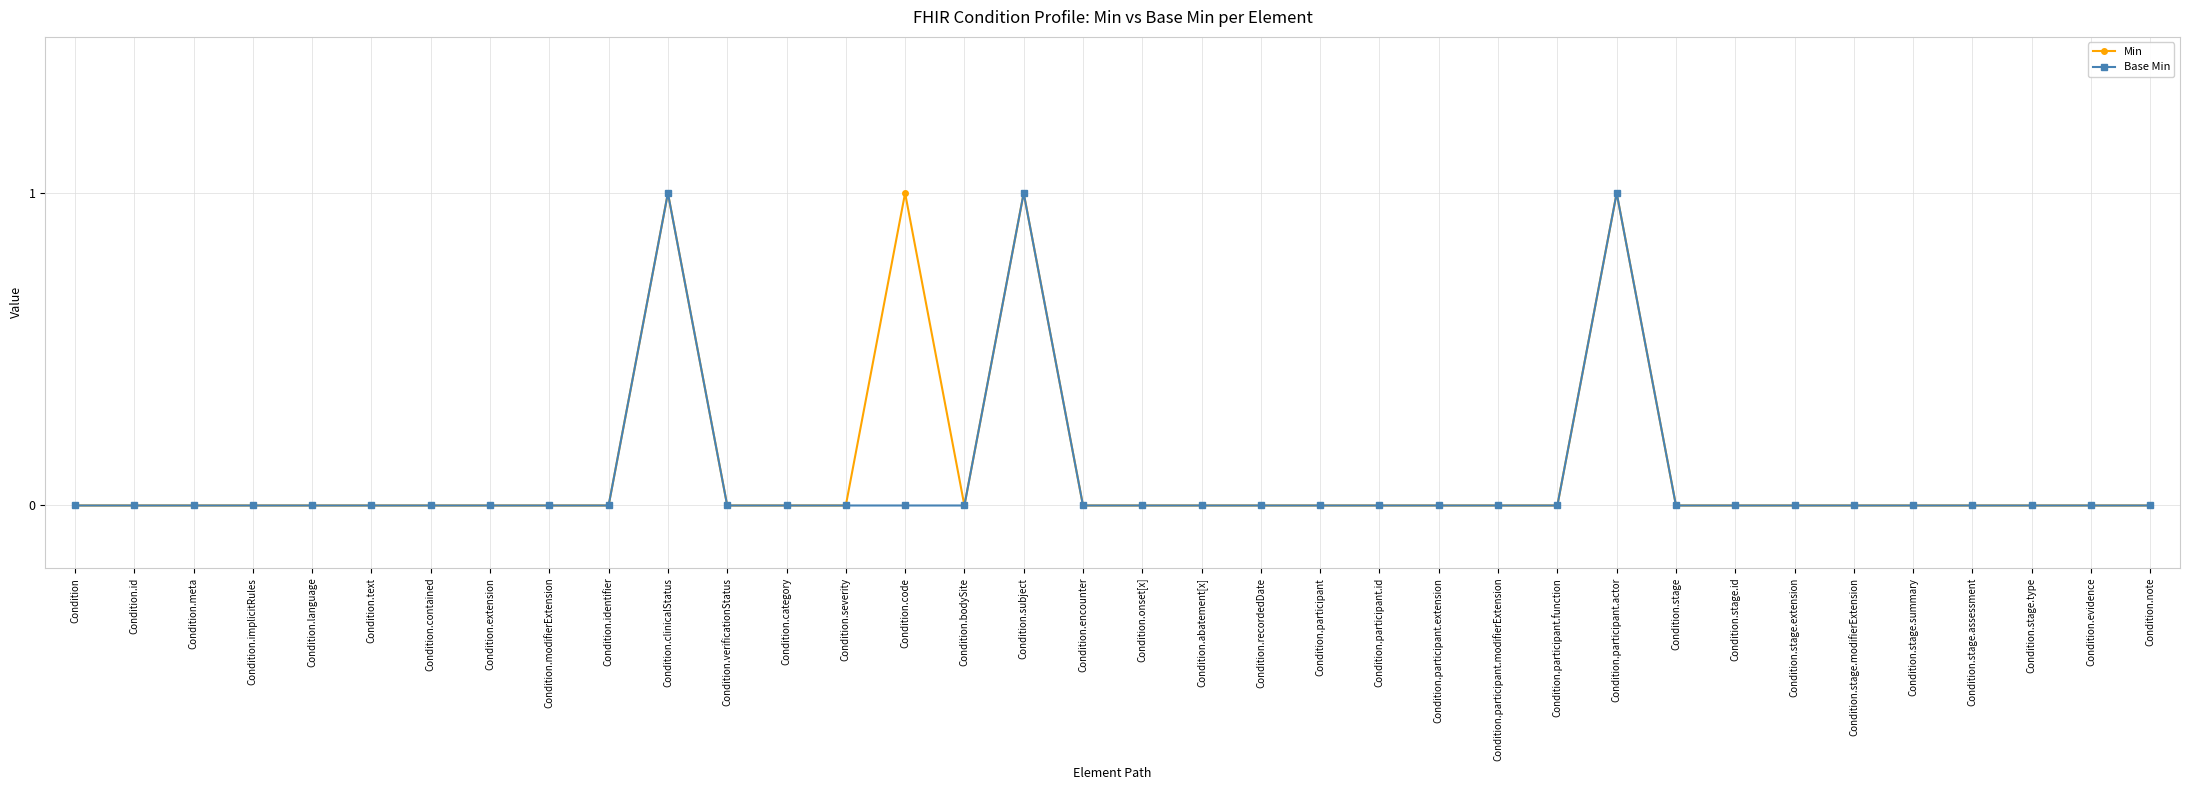

The Min series shows -1 at Condition.stage.assessment. True or false?

False